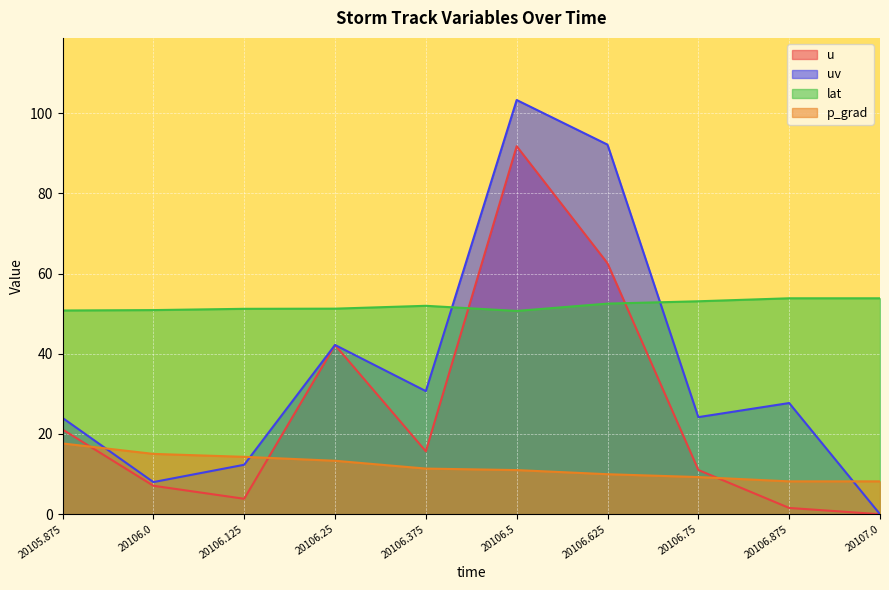

Which series has the largest range (max minus min)?

uv